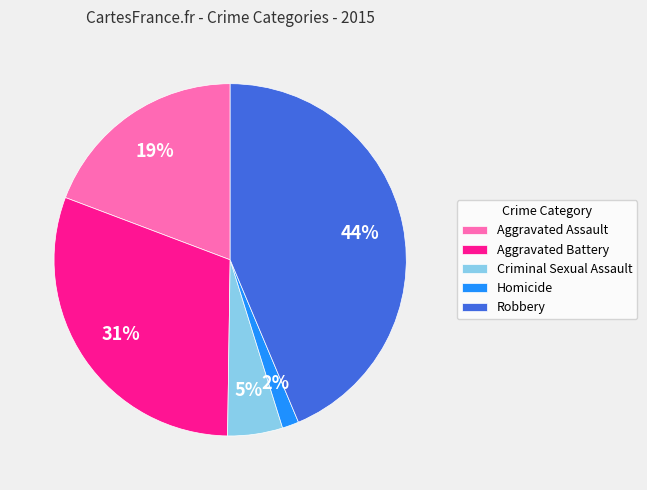

Is the sum of Homicide and Robbery greater than half?

No